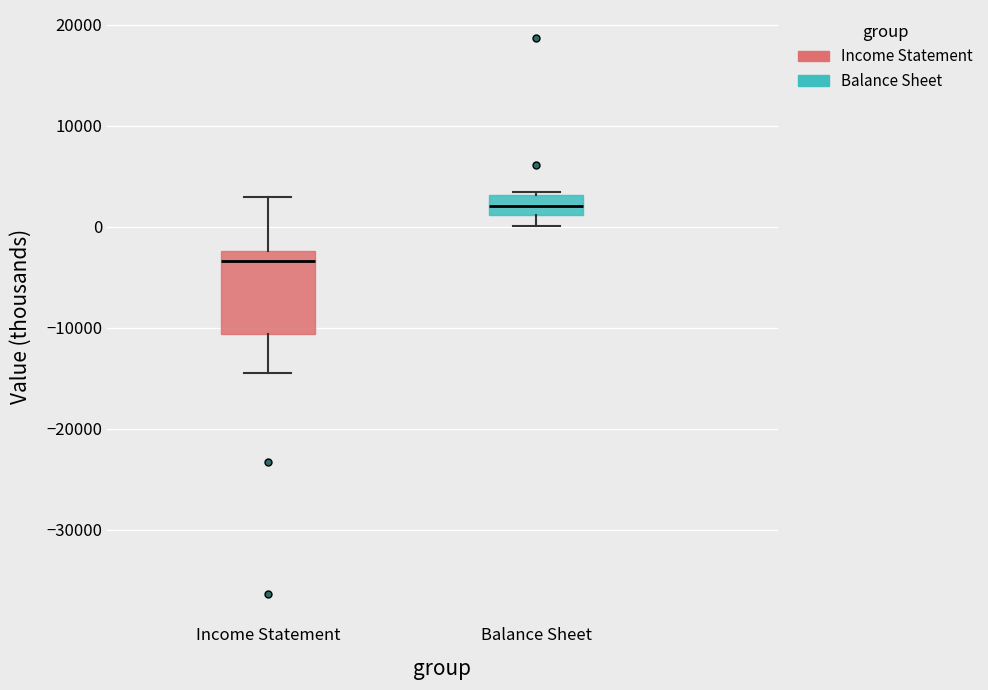

Reading left to right, transcribe this box plot: for each box, give where its median line is, the range the box spans, and where its two whiskers end, as read against the y-axis. The values are not printed on the chart, so give them approximately, as read against the axis.

Income Statement: median -3000, box -11000 to -2000, whiskers -14000 to 3000
Balance Sheet: median 2000, box 1000 to 3000, whiskers 0 to 3000